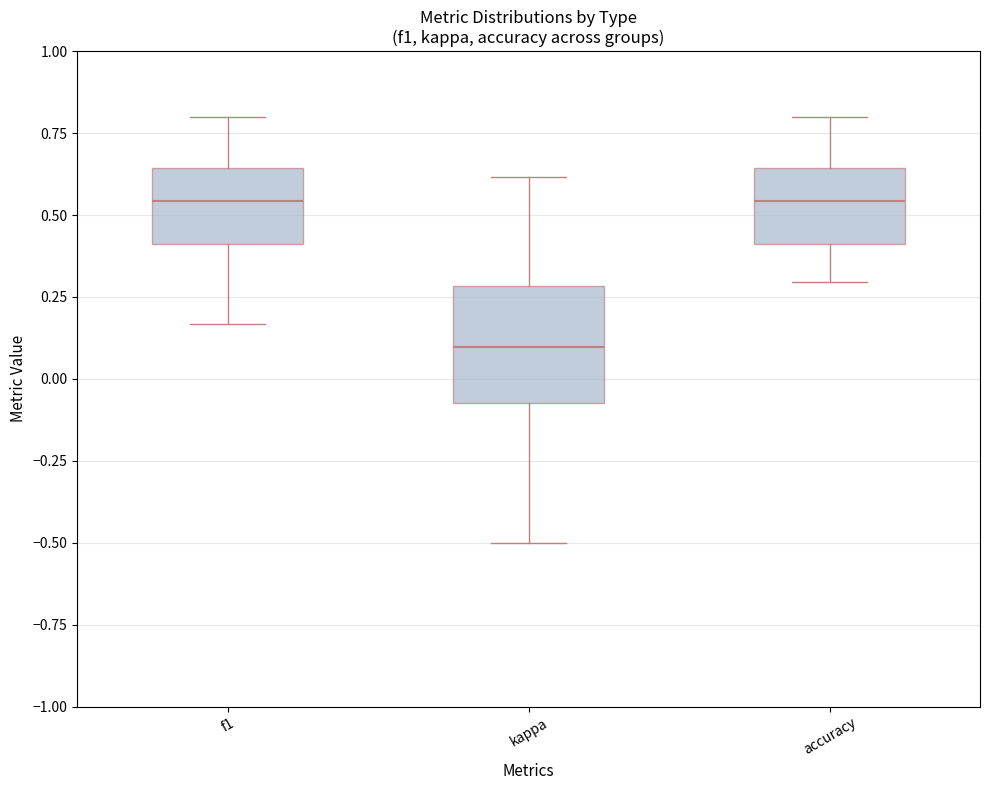

Where is the lower edge of the box for f1 on the y-axis? The values are not printed on the chart, so give them approximately, as read against the axis.

0.40